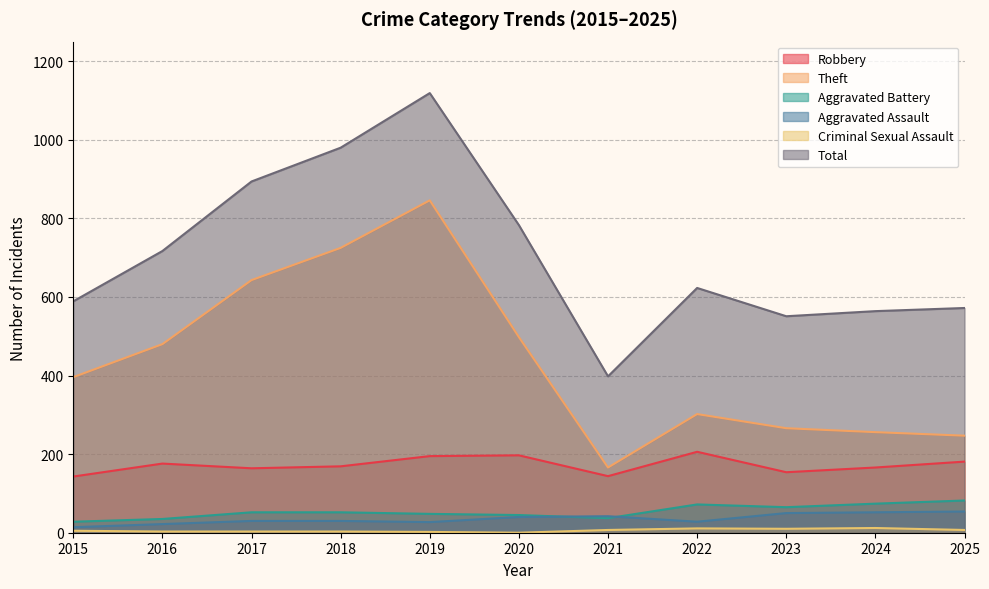

At which label does Total reach its peak?

2019